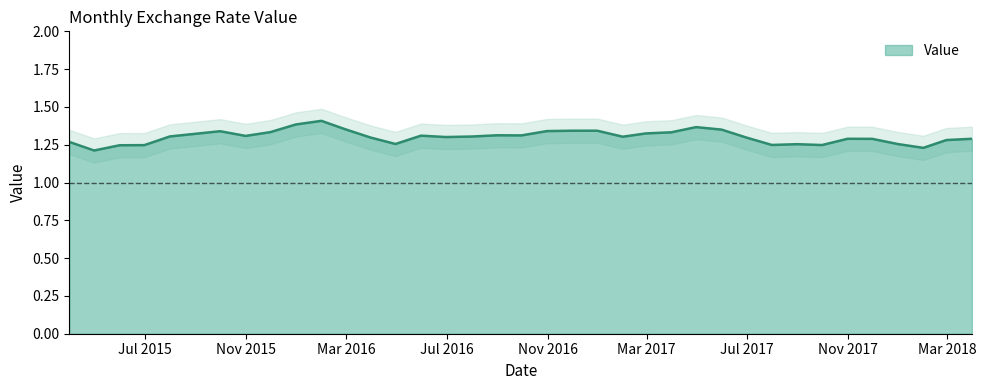

How many lines are shown in the chart?

1